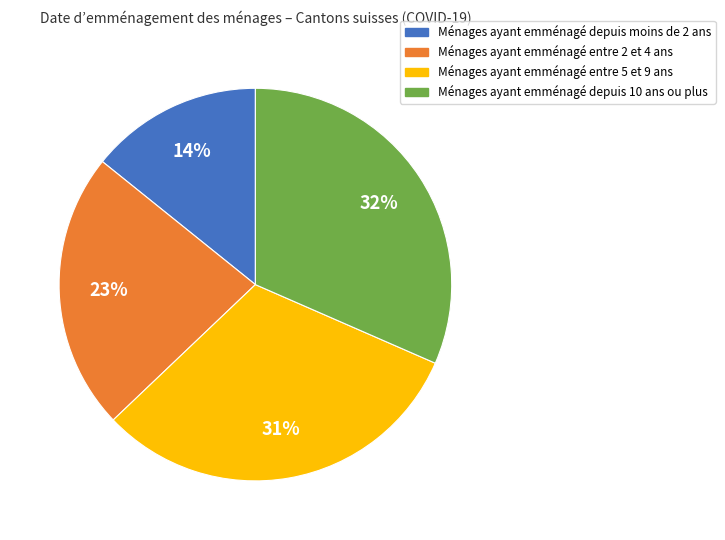

Is there any slice that represents more than half of the pie?

No